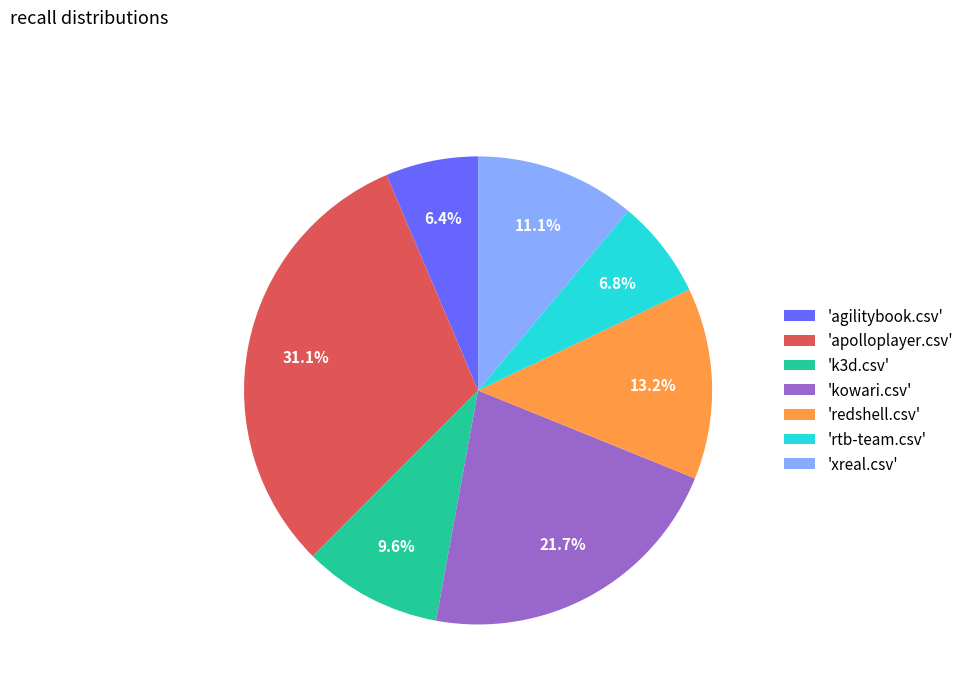

What is the largest slice in the pie chart?

'apolloplayer.csv'